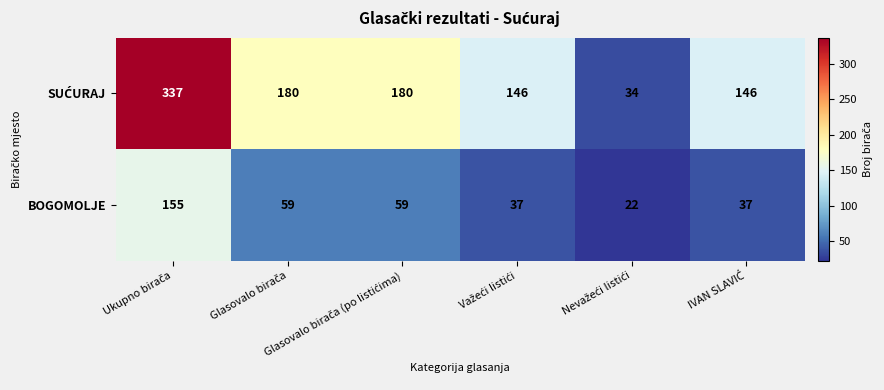

What is the average value of the BOGOMOLJE series?

62